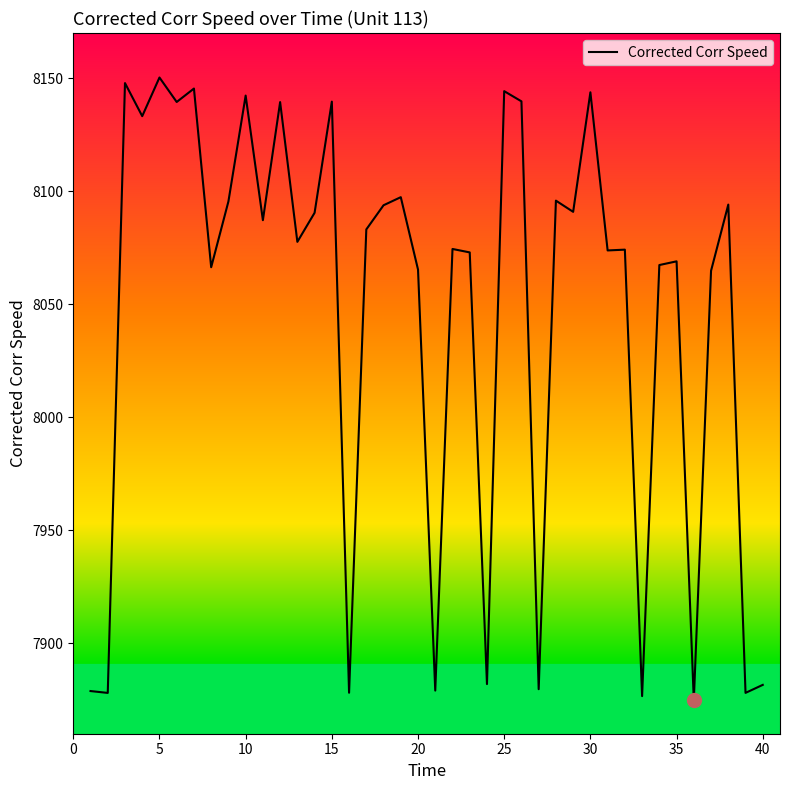

What is the maximum value shown in the chart?

8150.3